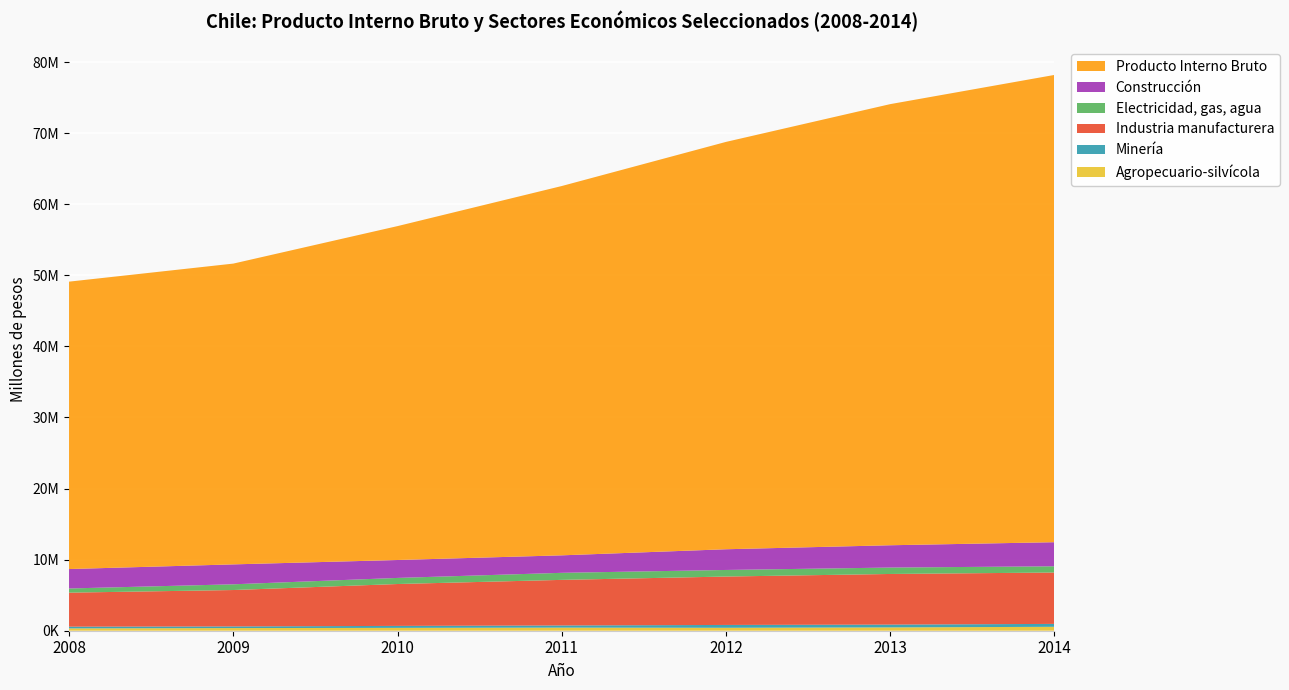

Reading right to left, what are all the values shown in this chart?

Agropecuario-silvícola: 2014=551206	2013=466594	2012=415796	2011=437229	2010=402699	2009=372546	2008=329210
Minería: 2014=409516	2013=395787	2012=397578	2011=303248	2010=276835	2009=232363	2008=241305
Industria manufacturera: 2014=7229611	2013=7122291	2012=6809918	2011=6413283	2010=5891438	2009=5121167	2008=4785411
Electricidad, gas, agua: 2014=875539	2013=902294	2012=925529	2011=991729	2010=857328	2009=804546	2008=587174
Construcción: 2014=3389017	2013=3137786	2012=2913554	2011=2460786	2010=2521524	2009=2802583	2008=2734715
Producto Interno Bruto: 2014=65741064	2013=62063296	2012=57311273	2011=51958546	2010=46975824	2009=42318092	2008=40433498